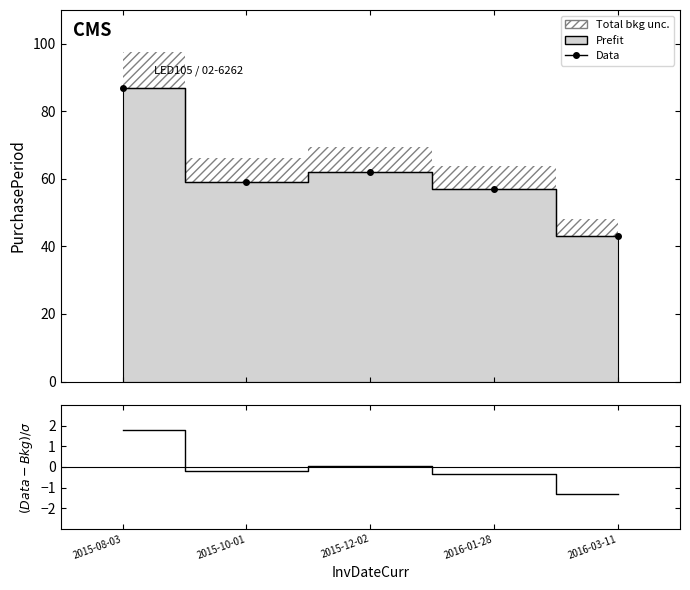

Which series changed the most between 2015-10-01 and 2016-03-11?

Data